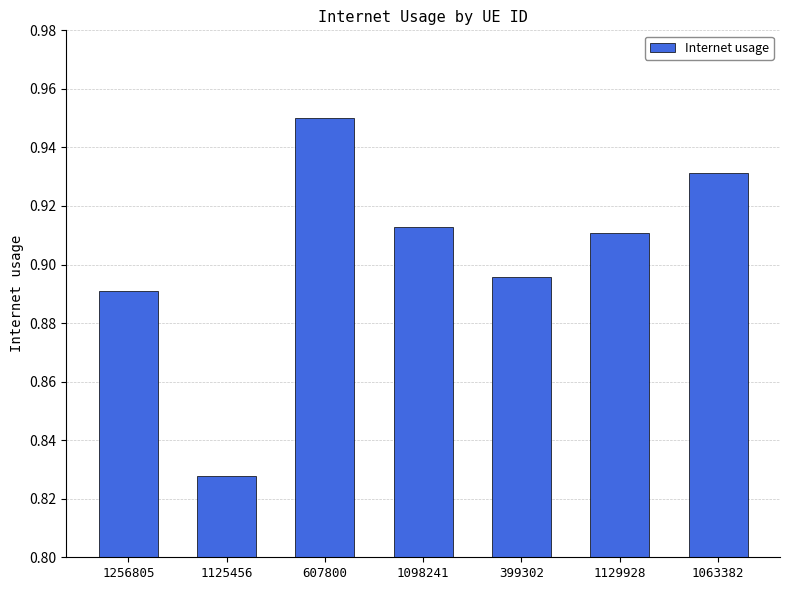

Rank the categories by value from highest to lowest.

607800, 1063382, 1098241, 1129928, 399302, 1256805, 1125456